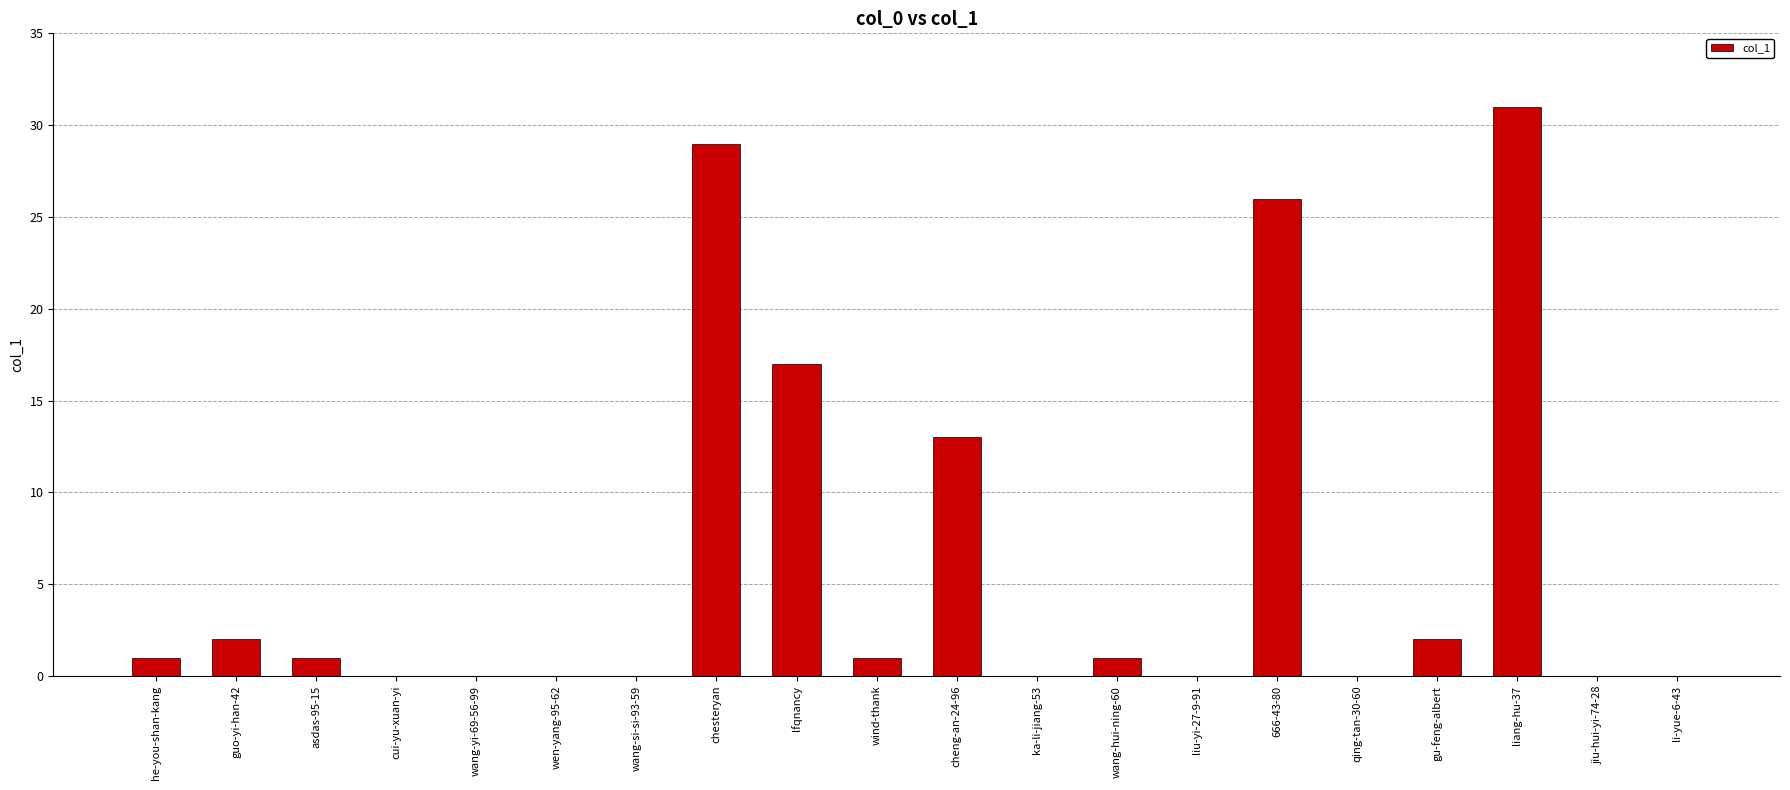

Which category has the highest value across all series?

liang-hu-37